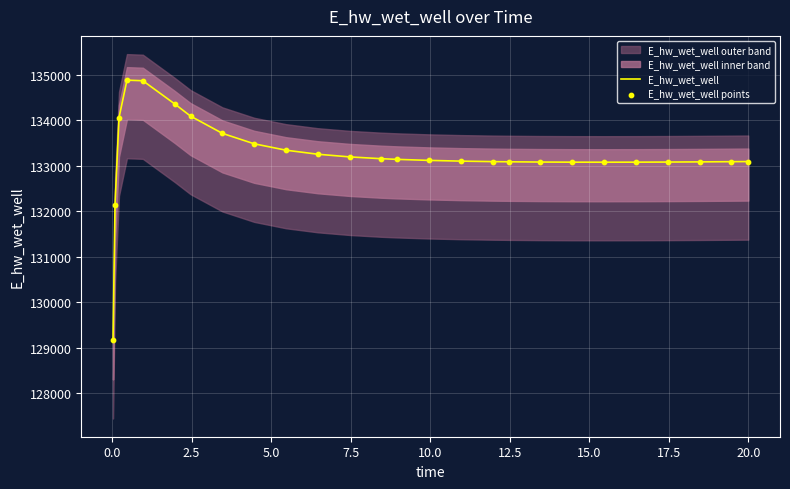

Which series has the largest total across all categories?

E_hw_wet_well